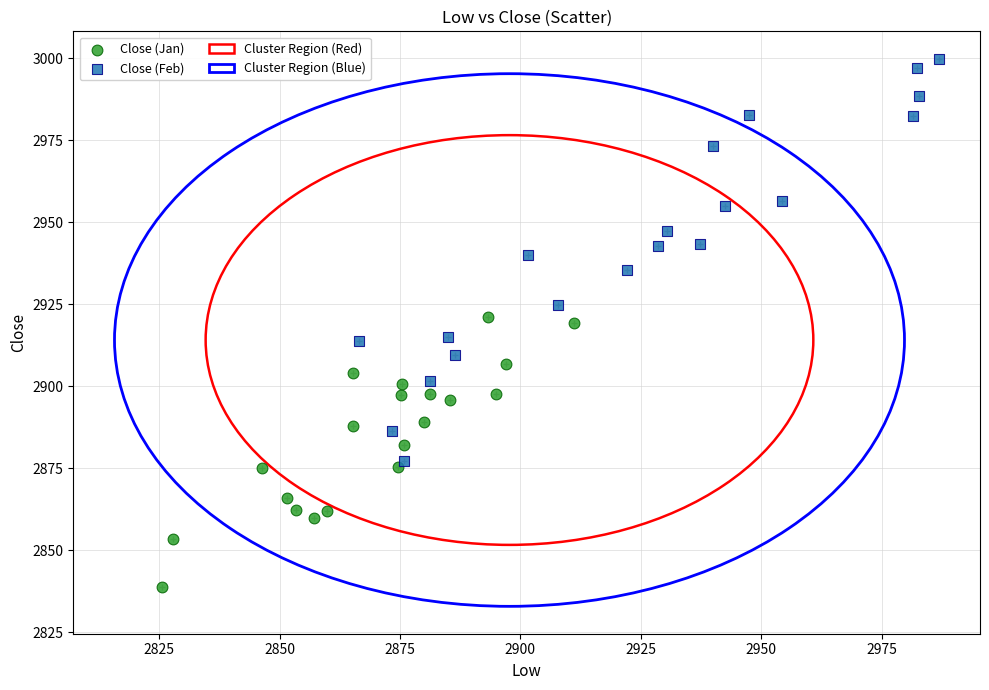

Which series contains the highest Y value?

Close (Feb)